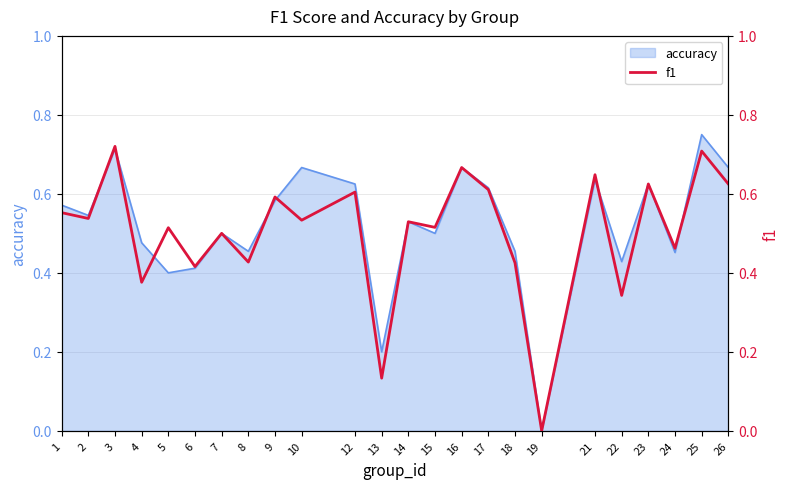

Count the number of values greater than 0.

23